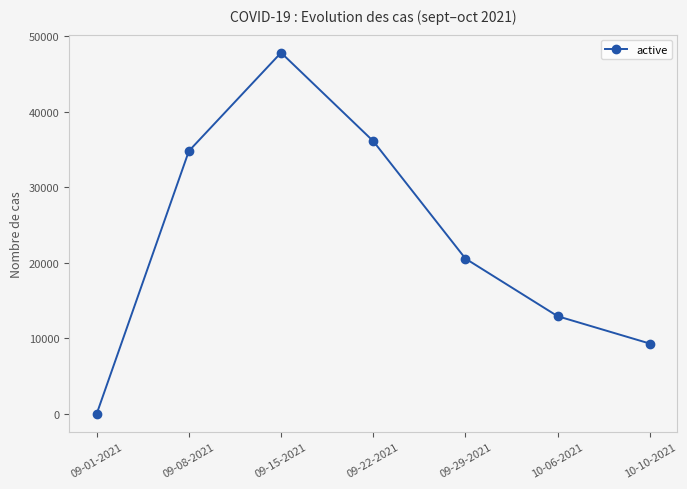

What is the difference between the second highest and minimum values?

36092